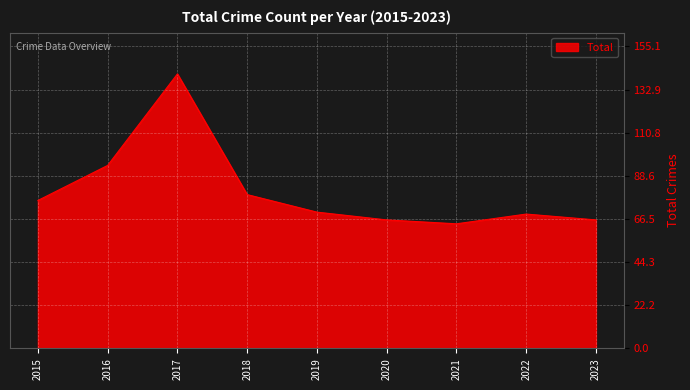

How many values are below 70?

4